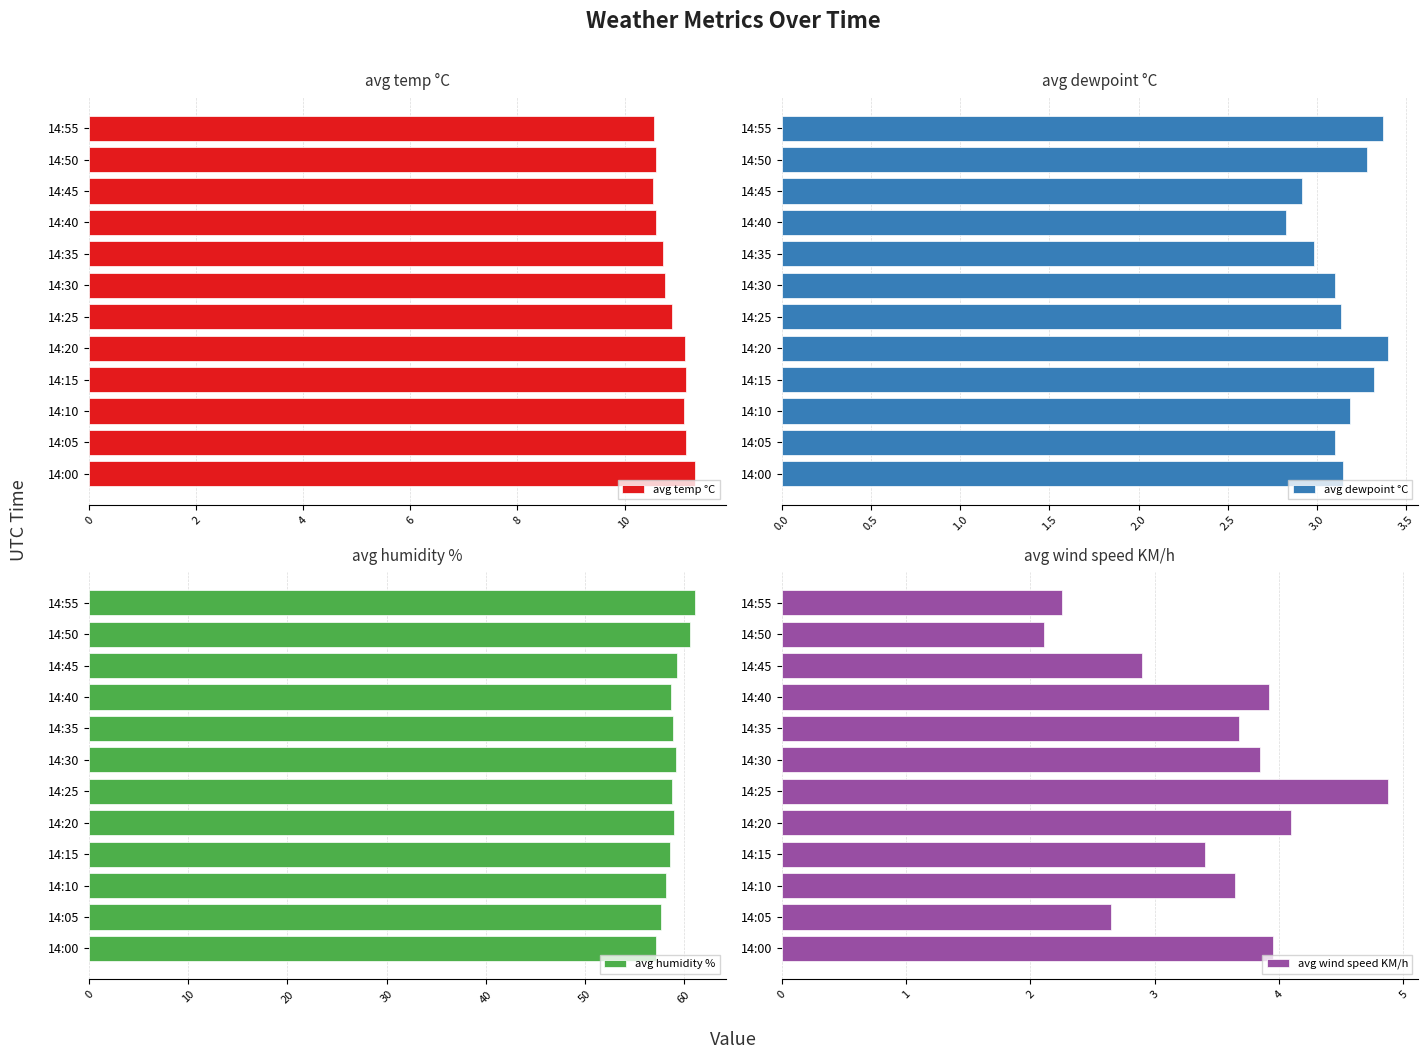

What is the sum of the avg temp °C values at 14:15 and 14:40?

21.7